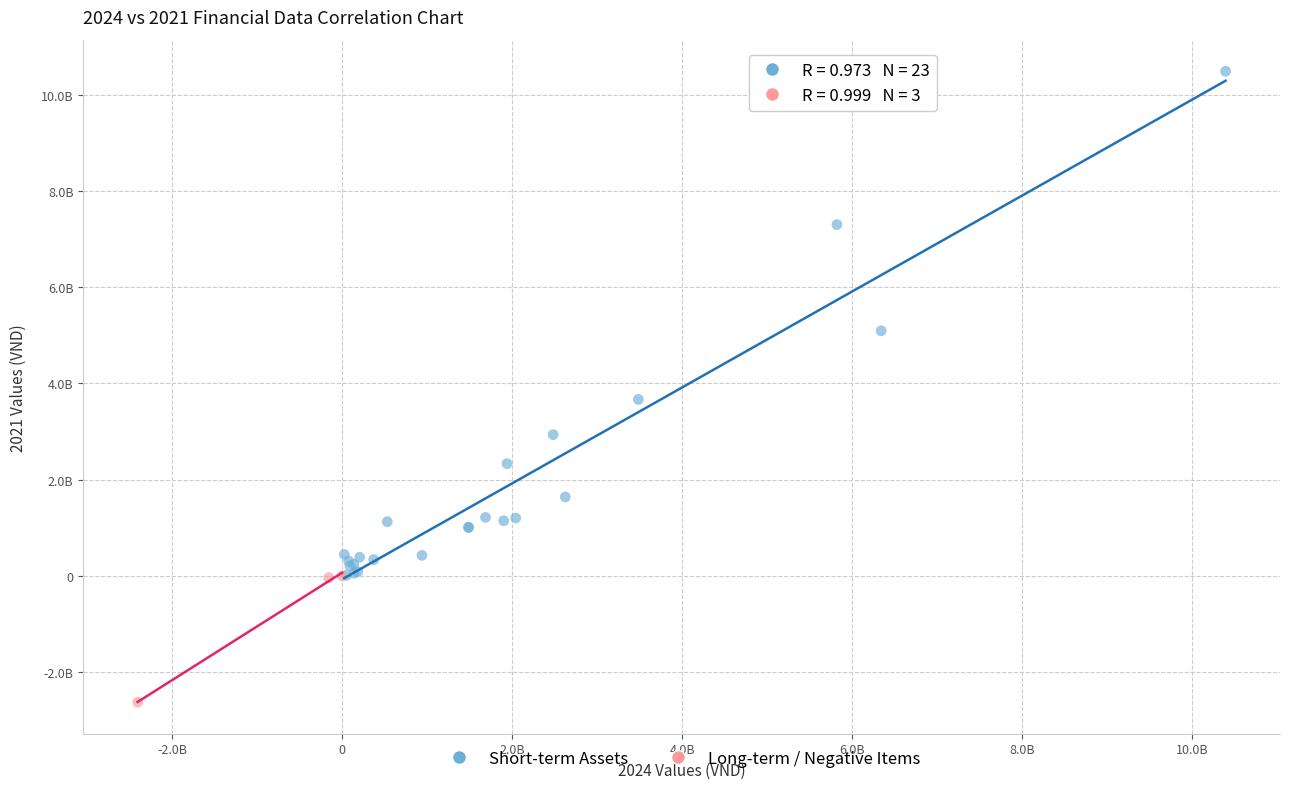

What are all the series names shown in the legend?

Short-term Assets, Long-term / Negative Items